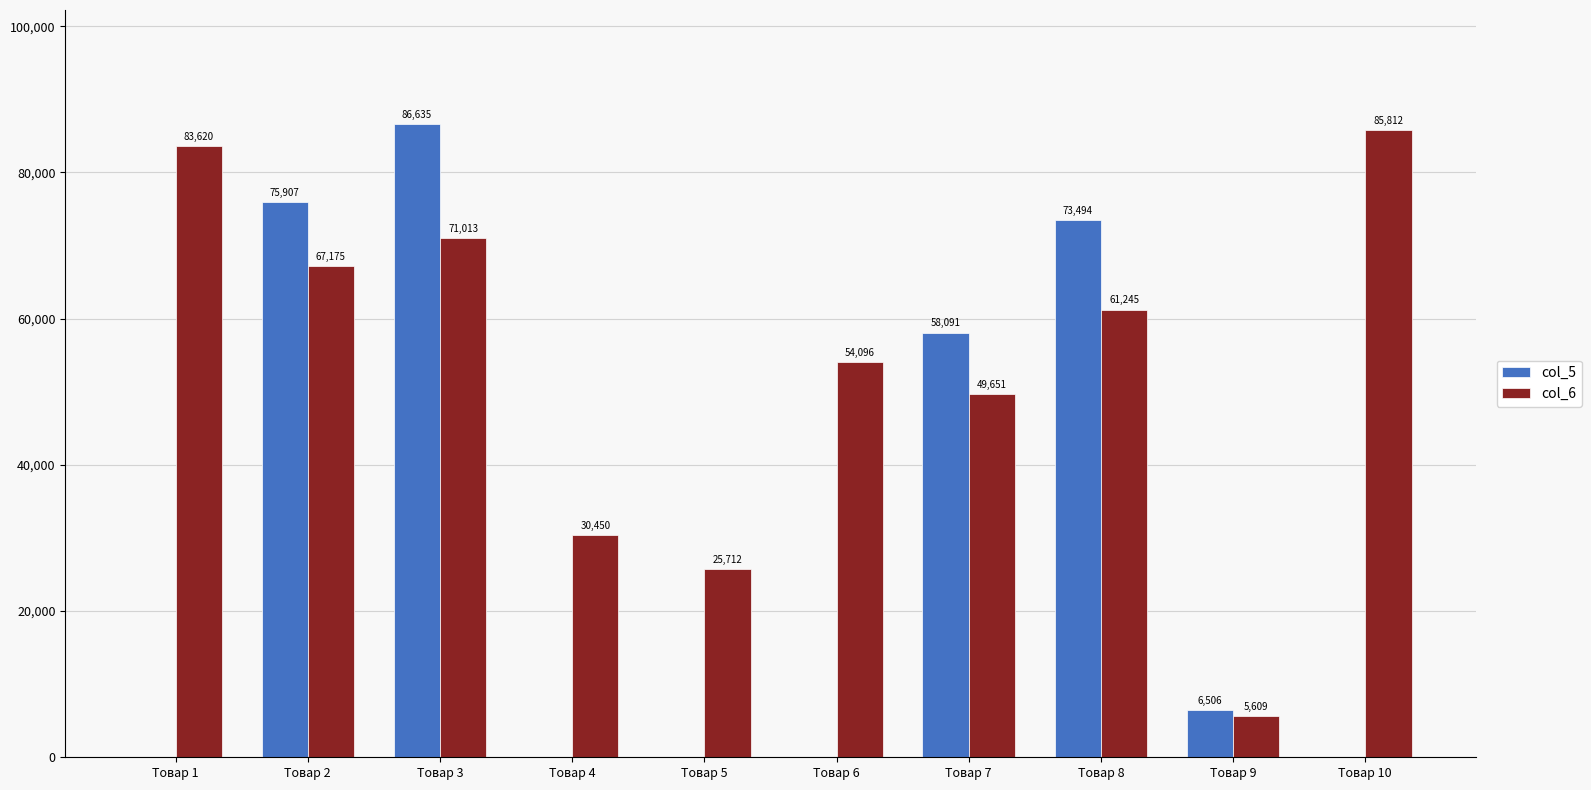

Where does the col_5 series first go above 6506?

Товар 2